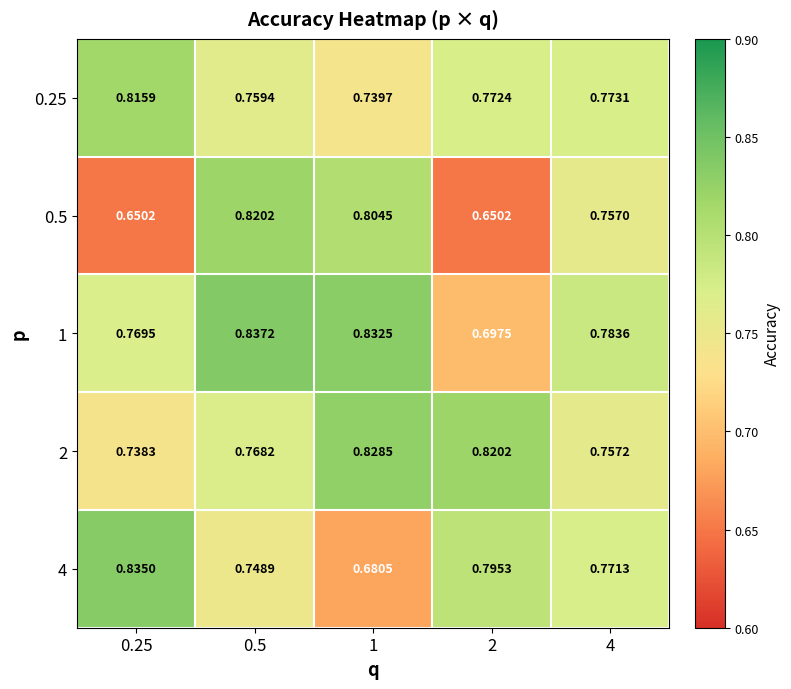

How many distinct data groups are displayed?

5